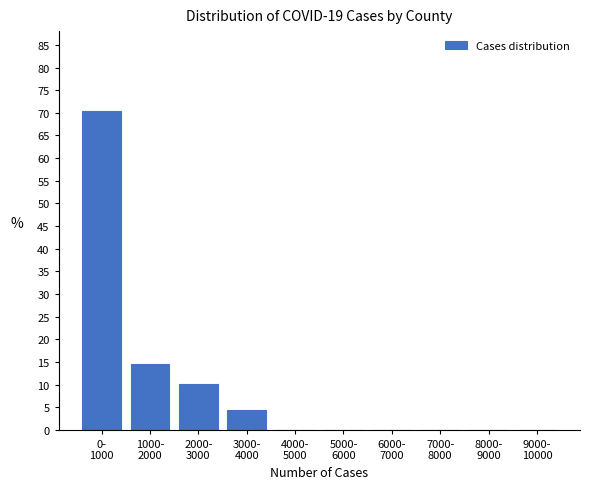

What is the maximum value shown in the chart?

70.4